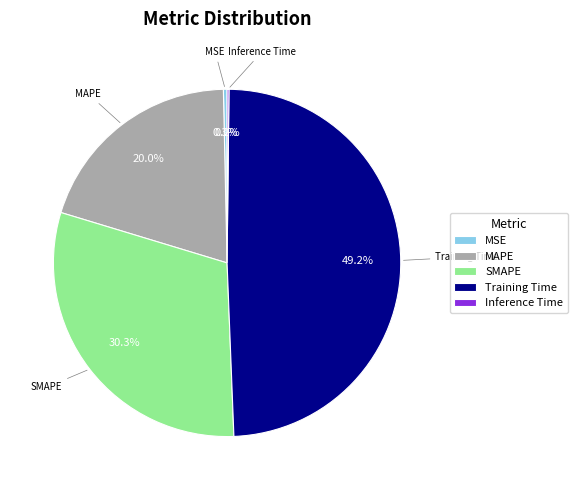

Approximately how many times larger is the value at Training Time compared to SMAPE?

1.6